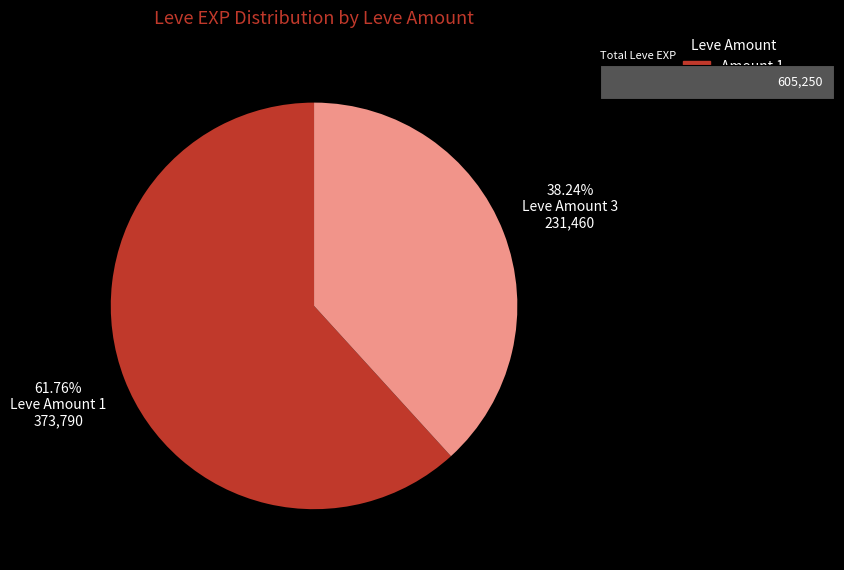

Does any single category account for the majority?

Yes